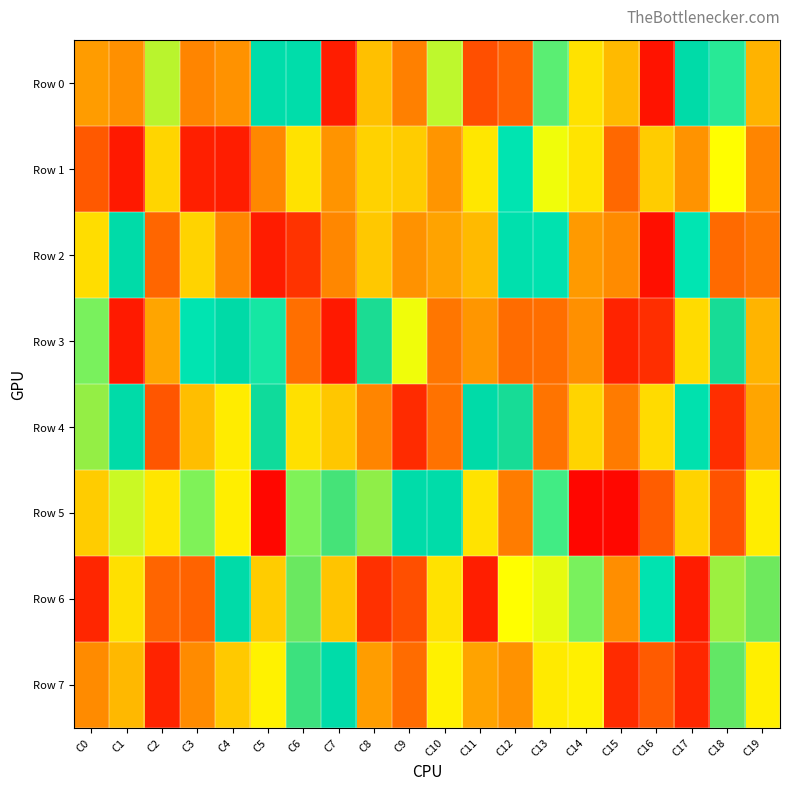

Count the number of categories in the chart.

20